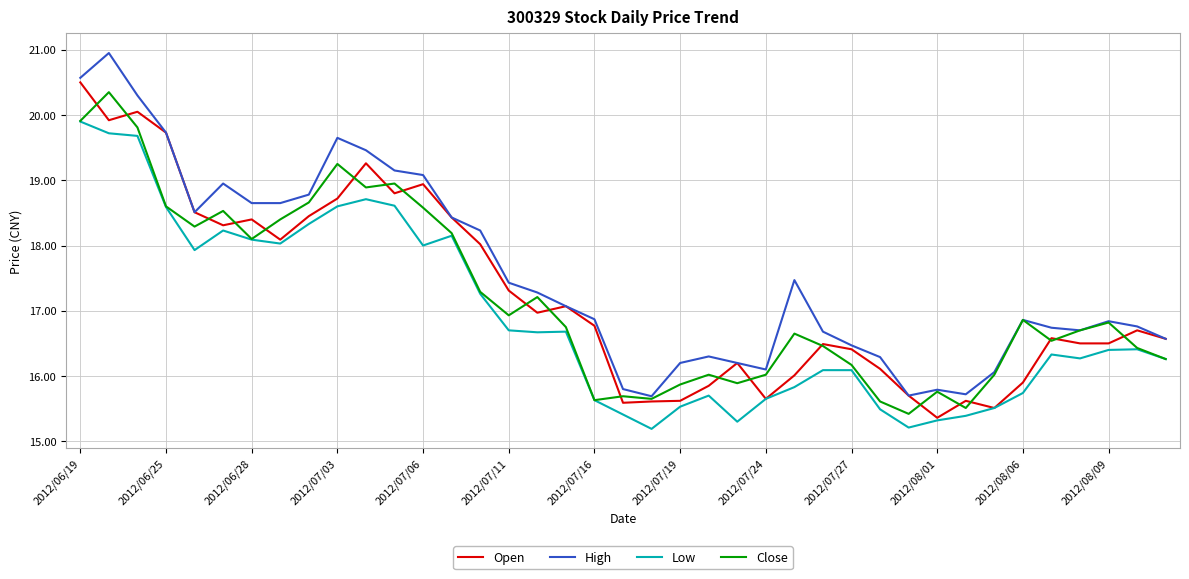

Which series has the largest range (max minus min)?

High